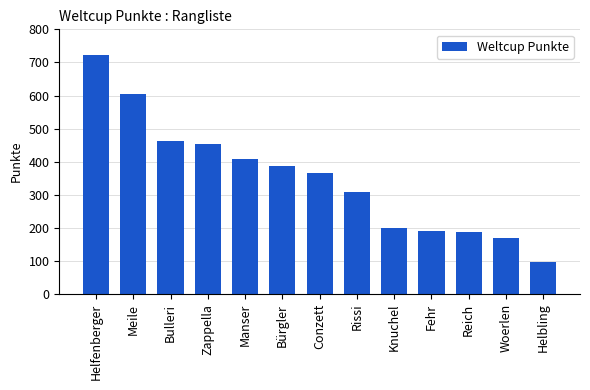

At which category does the chart reach its peak across all series?

Helfenberger